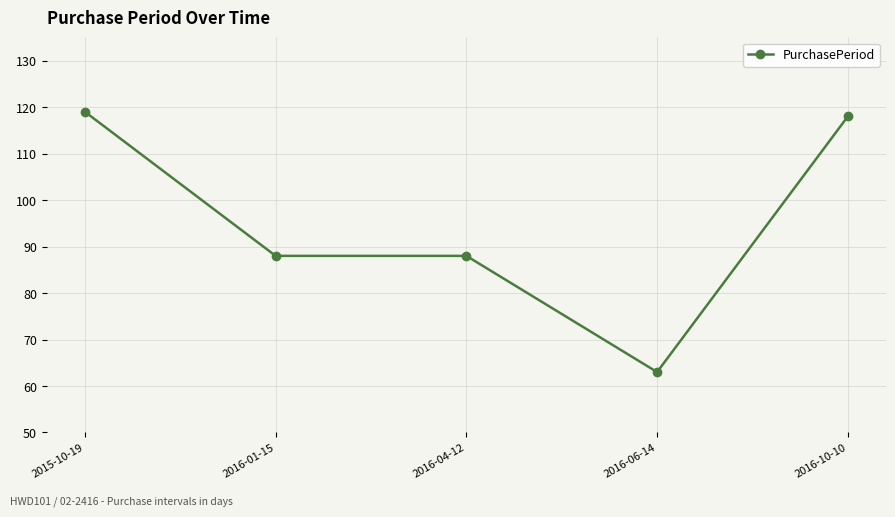

How many categories are shown in the chart?

5